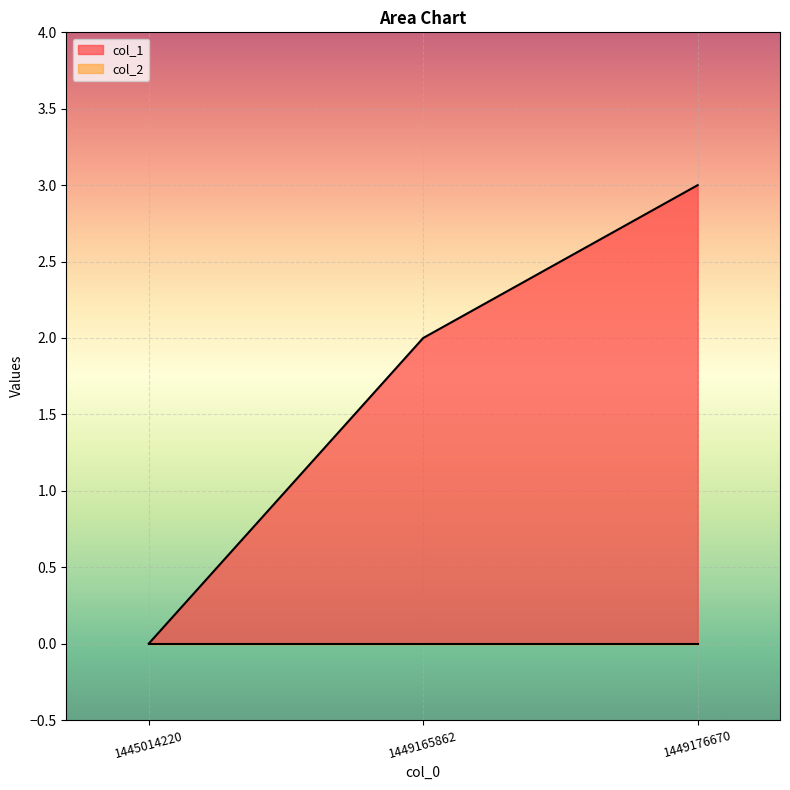

What is the difference between the values at 1449165862 and 1449176670?

1